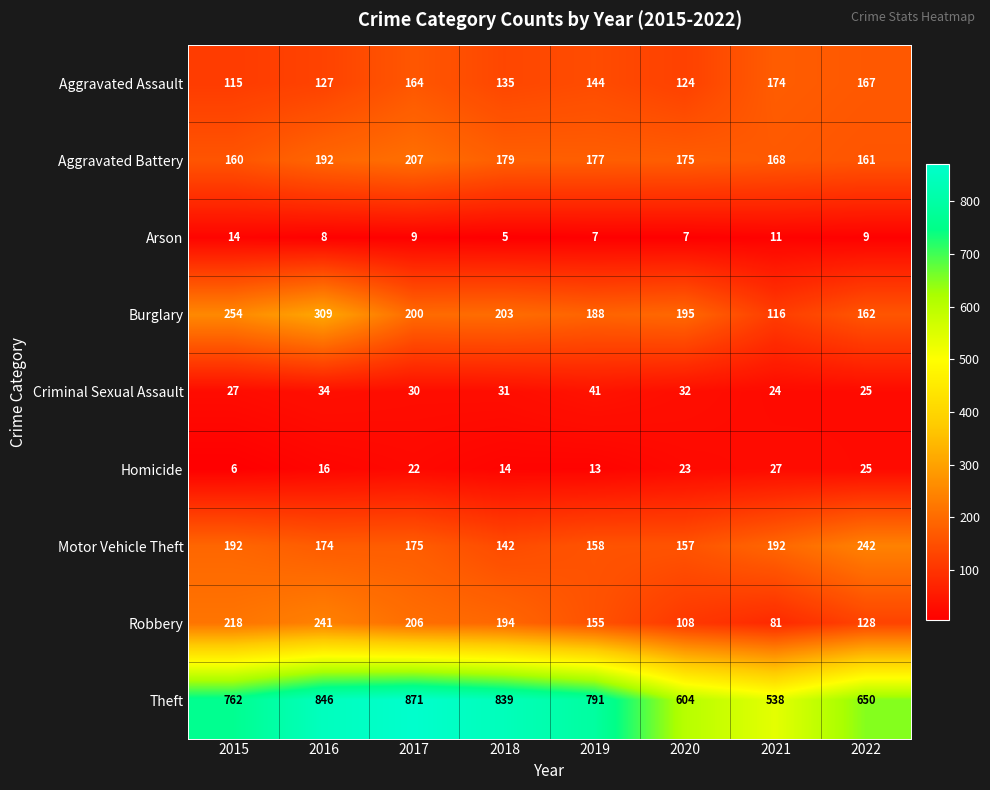

At which label does Homicide reach its peak?

2021